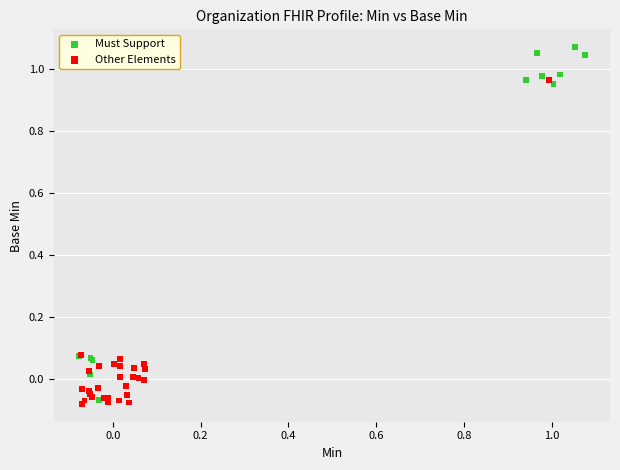

Which series reaches the maximum Y coordinate?

Must Support